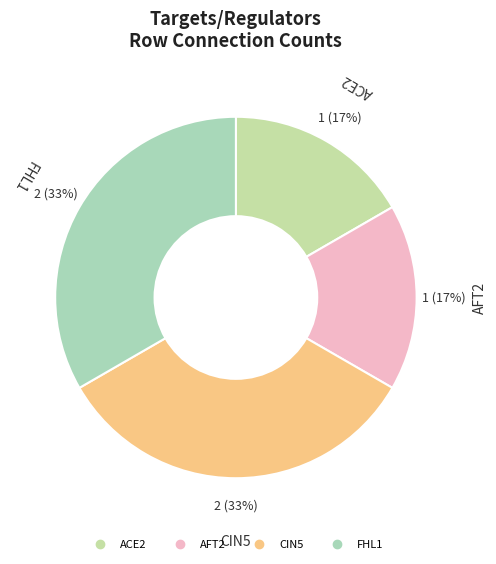

Is there a majority slice in this chart?

No